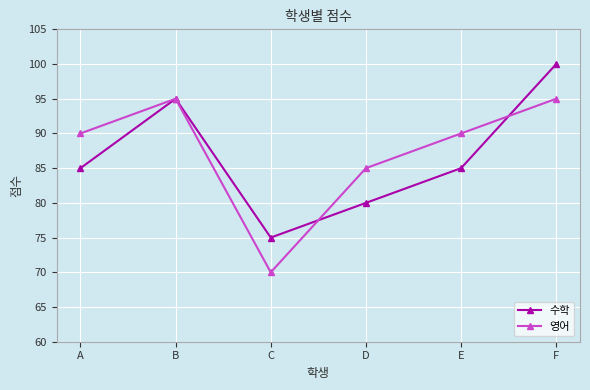

What is the difference between the highest and lowest values at C?

5